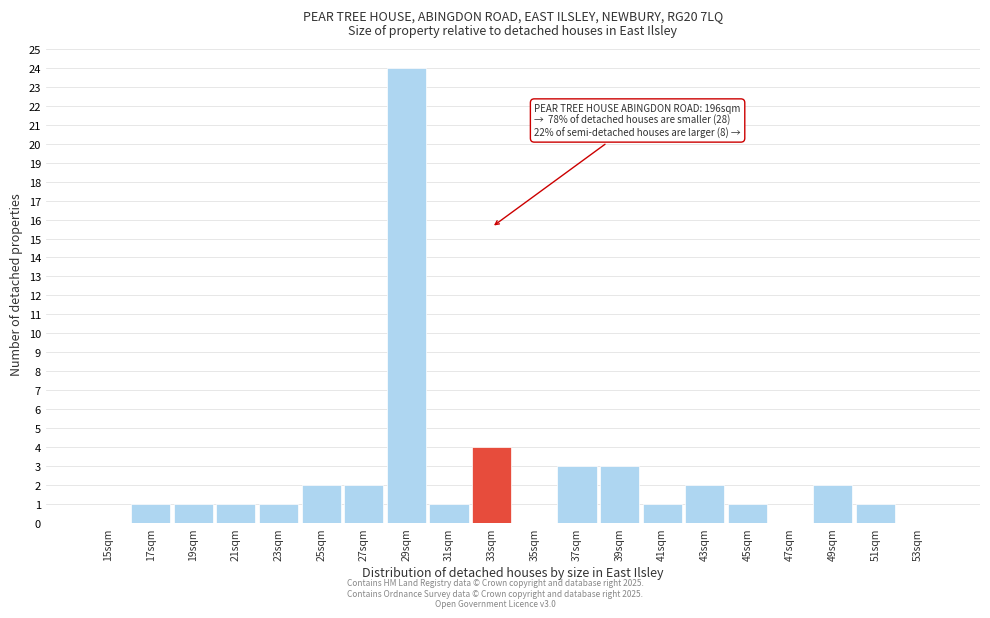

Over which range of the x-axis is the bar tallest?

28 to 30